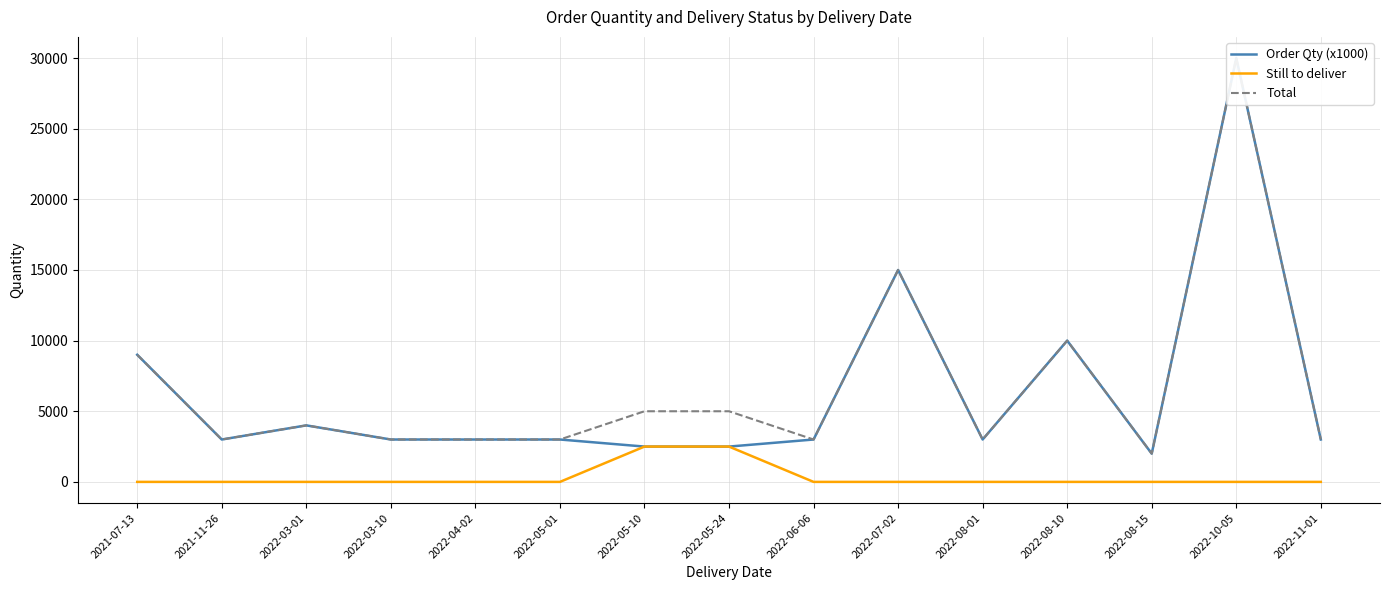

Between 2021-11-26 and 2022-05-01, which series saw the biggest shift?

Order Qty (x1000)